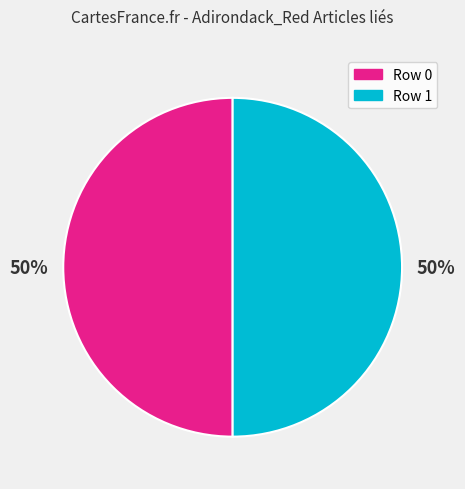

Approximately how many times larger is the value at Row 0 compared to Row 1?

1.0